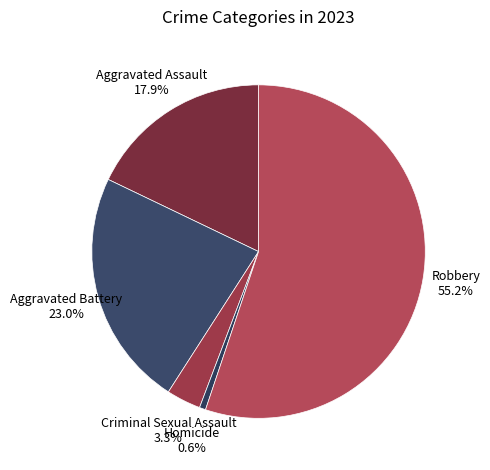

To the nearest percent, what portion does Robbery represent?

55%